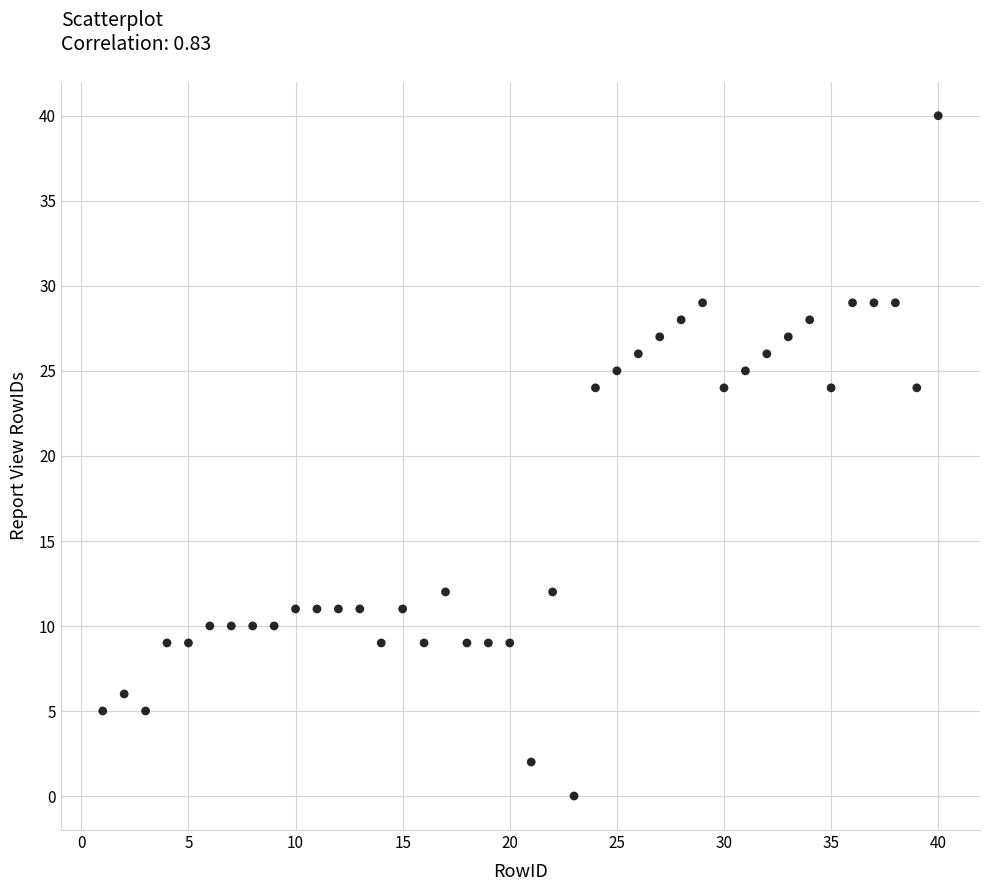

What is the range of X values (max minus min)?

39